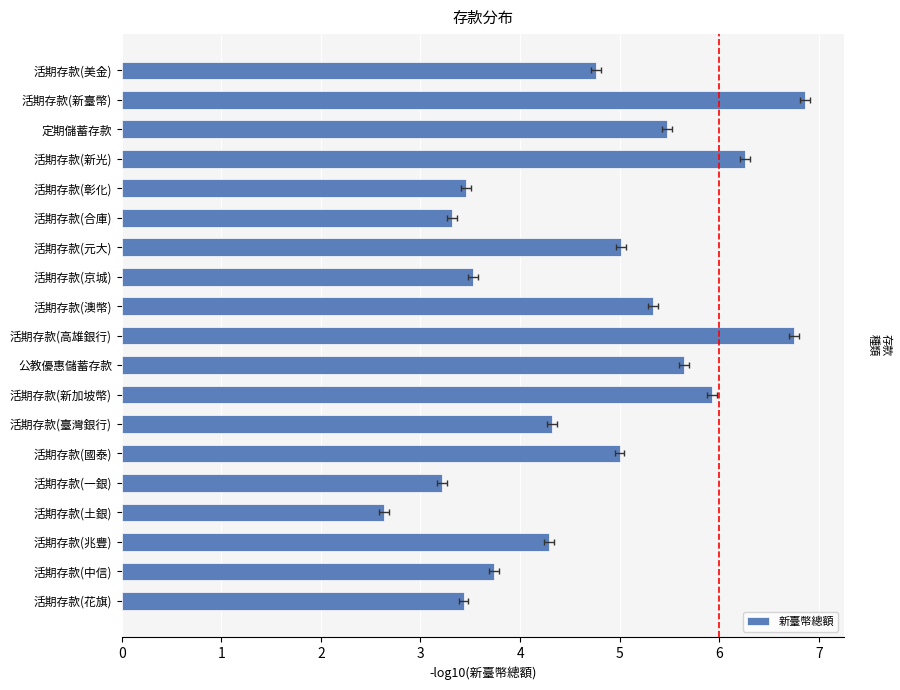

What is the value of the 8th bar from the left?

3.5